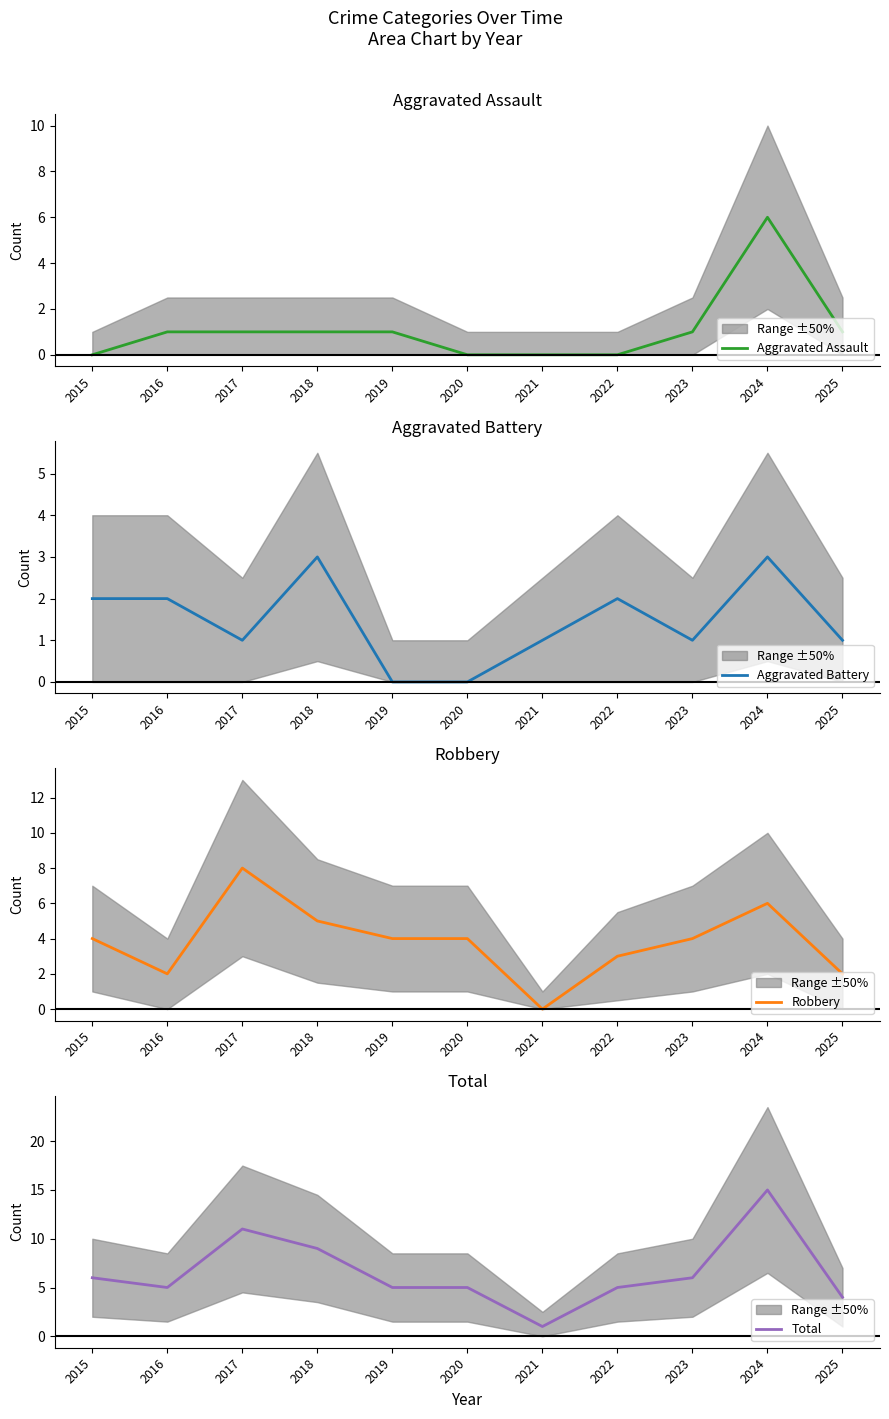

Where is Robbery nearest to the value 4?

2015